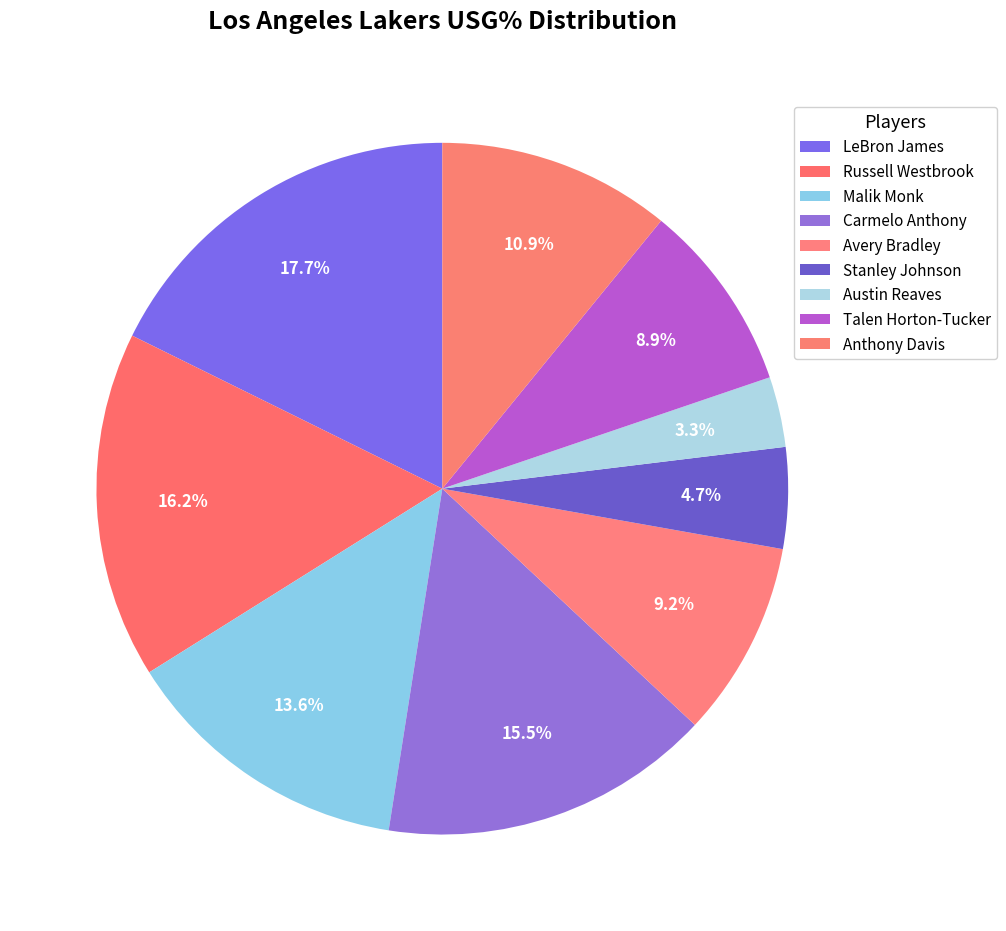

How many segments does this pie chart have?

9